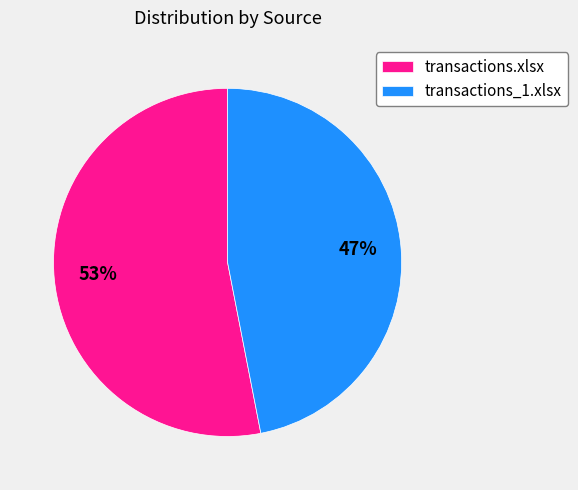

Does any single category account for the majority?

Yes